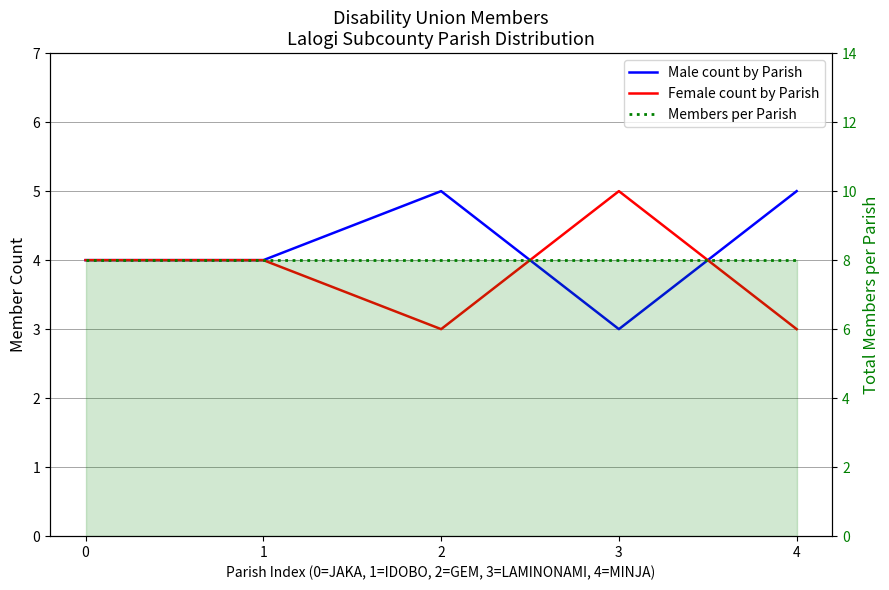

Which series has the largest range (max minus min)?

Male count by Parish